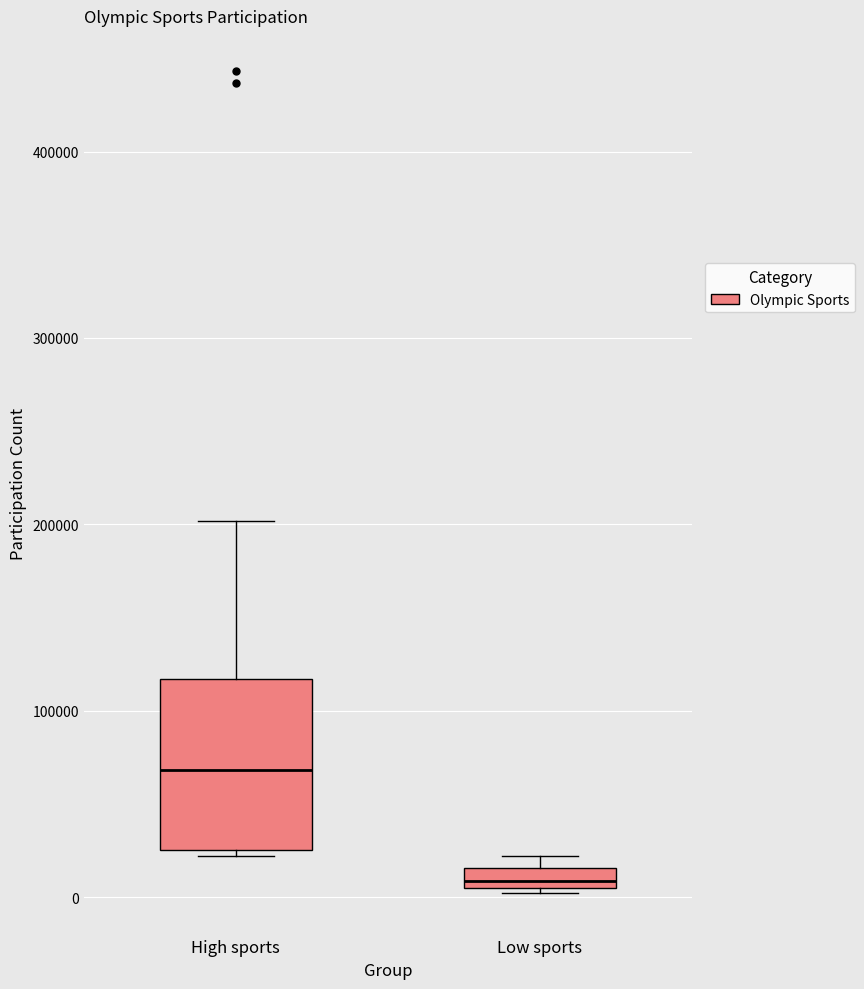

Which box's median line is the lowest?

Low sports